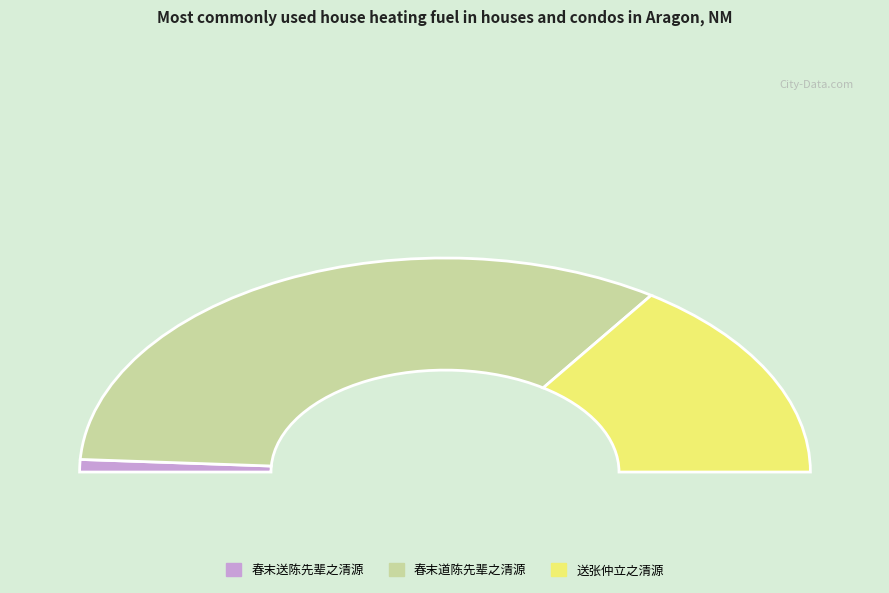

How much of the chart is everything except 春末道陈先辈之清源?

32.8%